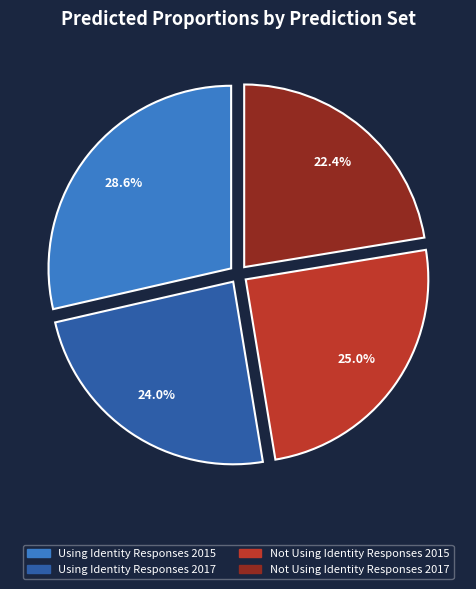

What percentage is the Not Using Identity Responses 2017 slice, to the nearest percent?

22%